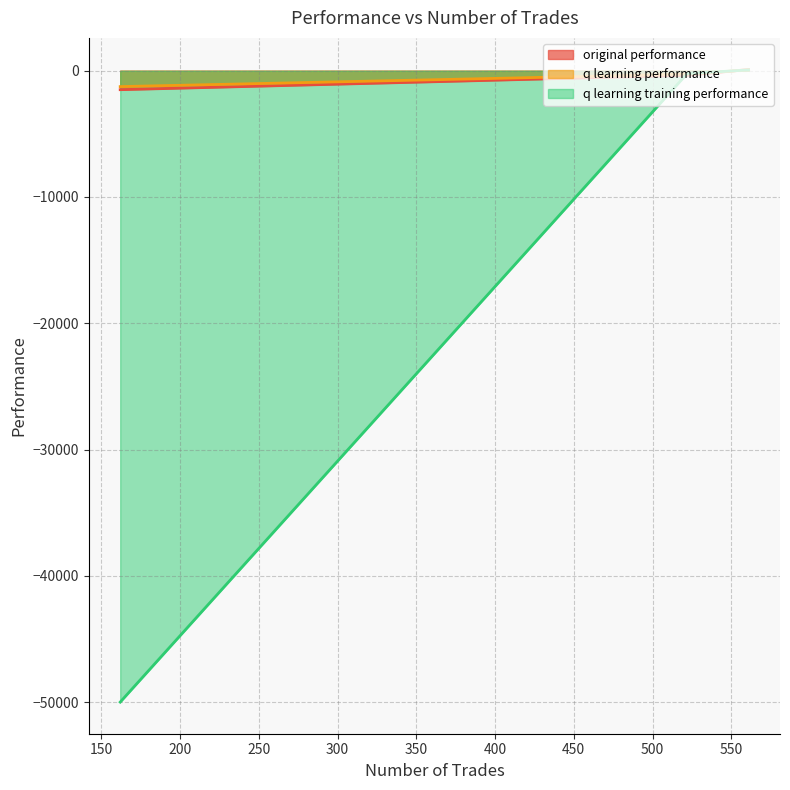

How many lines are shown in the chart?

3